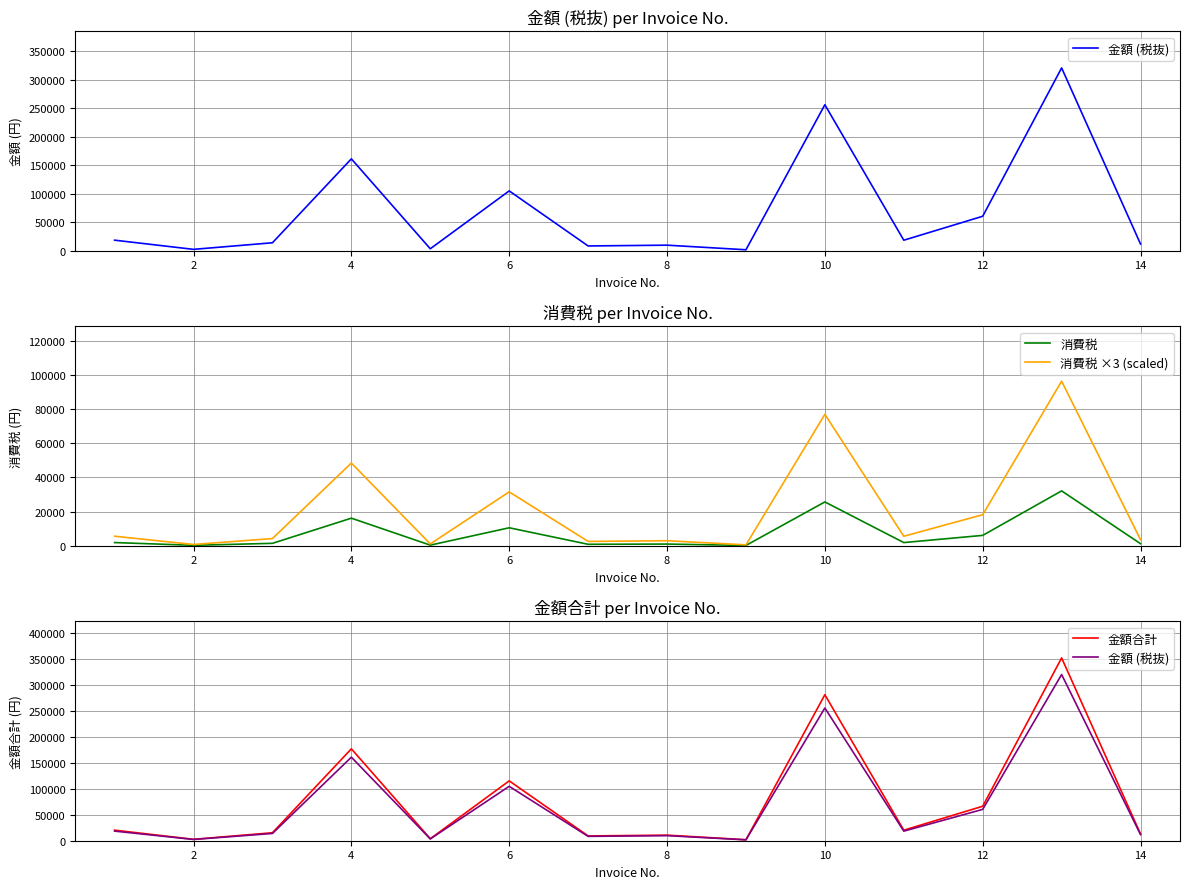

The value of 消費税 ×3 (scaled) at 10 is 102556. True or false?

False